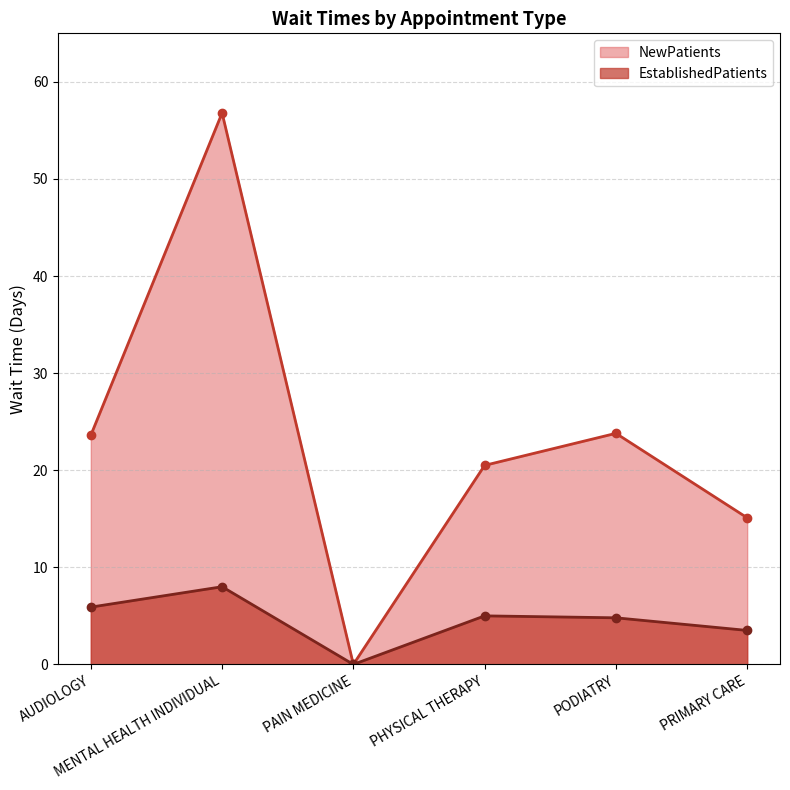

How many distinct data groups are displayed?

2